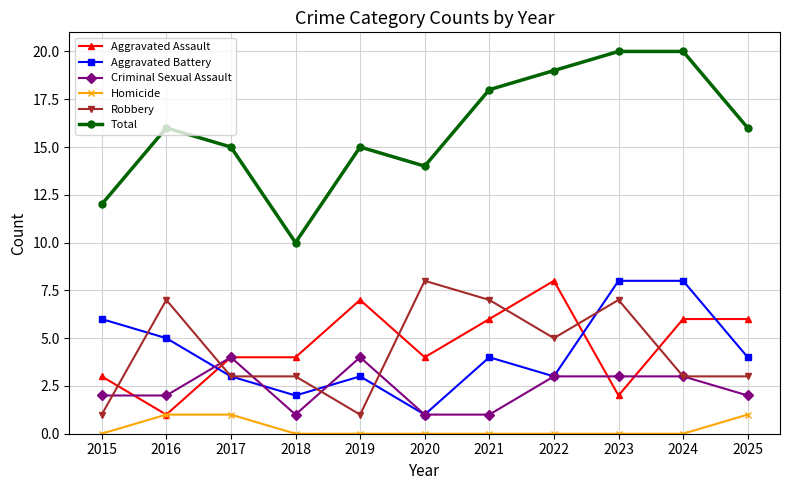

Reading left to right, extract all data points from this chart.

Aggravated Assault: 3	1	4	4	7	4	6	8	2	6	6
Aggravated Battery: 6	5	3	2	3	1	4	3	8	8	4
Criminal Sexual Assault: 2	2	4	1	4	1	1	3	3	3	2
Homicide: 0	1	1	0	0	0	0	0	0	0	1
Robbery: 1	7	3	3	1	8	7	5	7	3	3
Total: 12	16	15	10	15	14	18	19	20	20	16